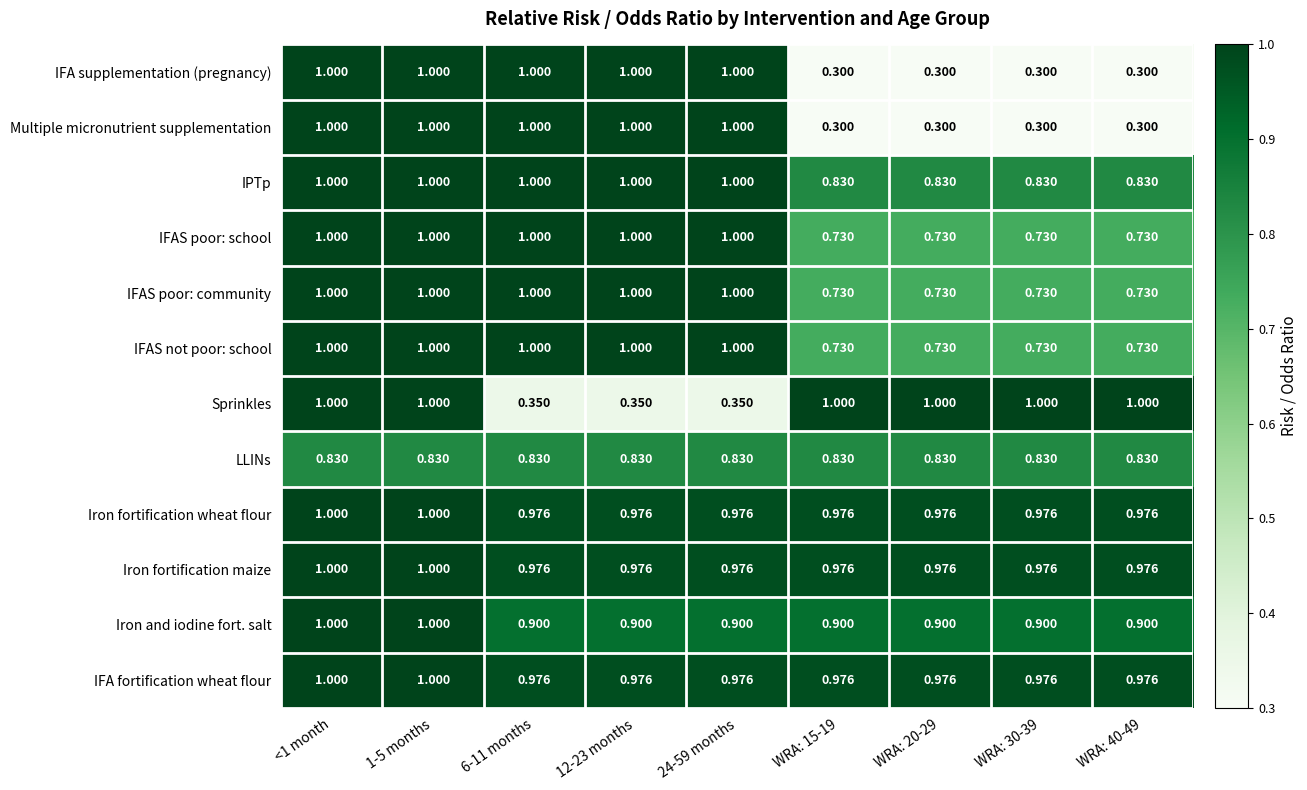

At how many categories does at least one series exceed 0?

9